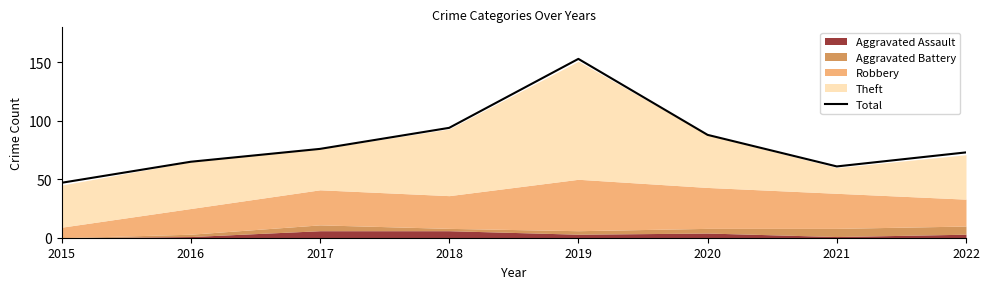

True or false: the data shows 35 at 2020.

False